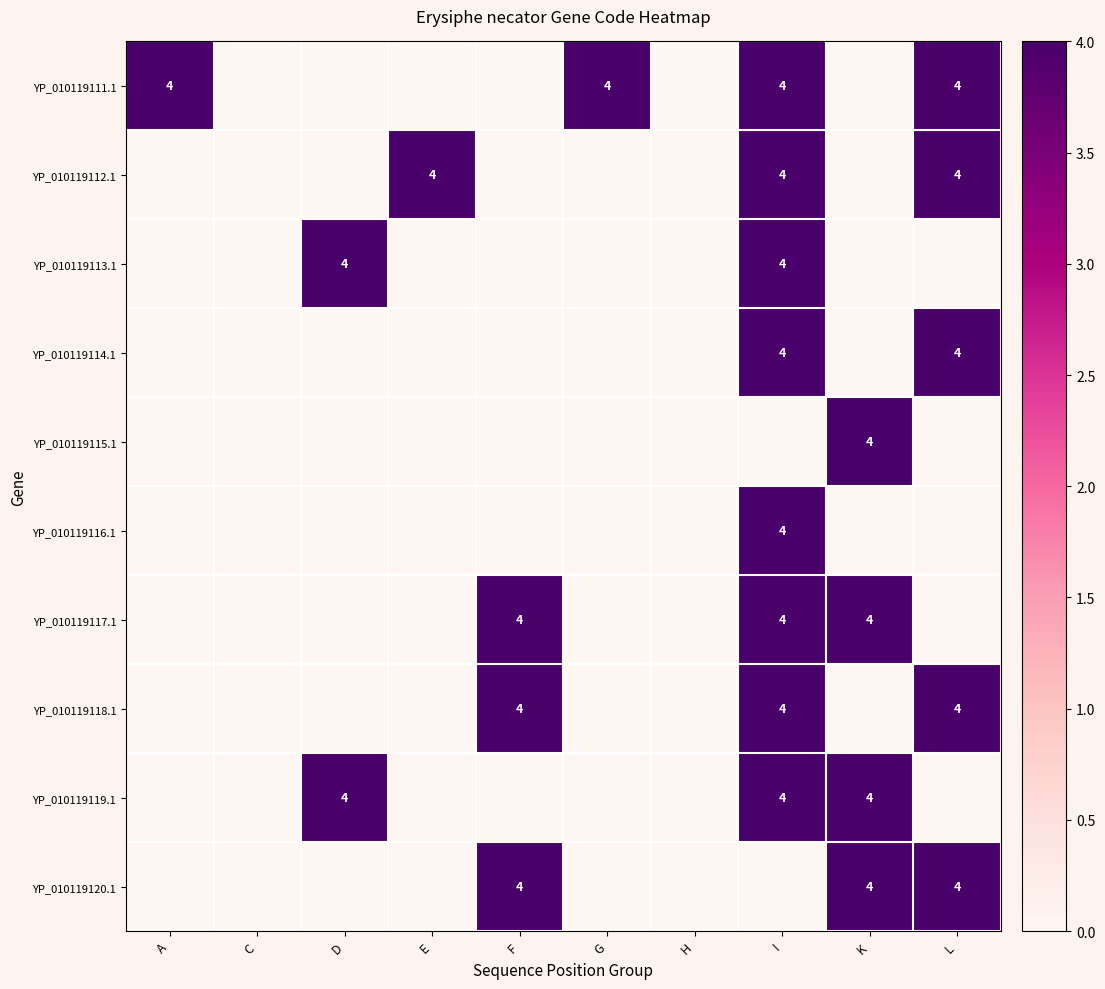

Is it true that YP_010119111.1 equals 3 at E?

False